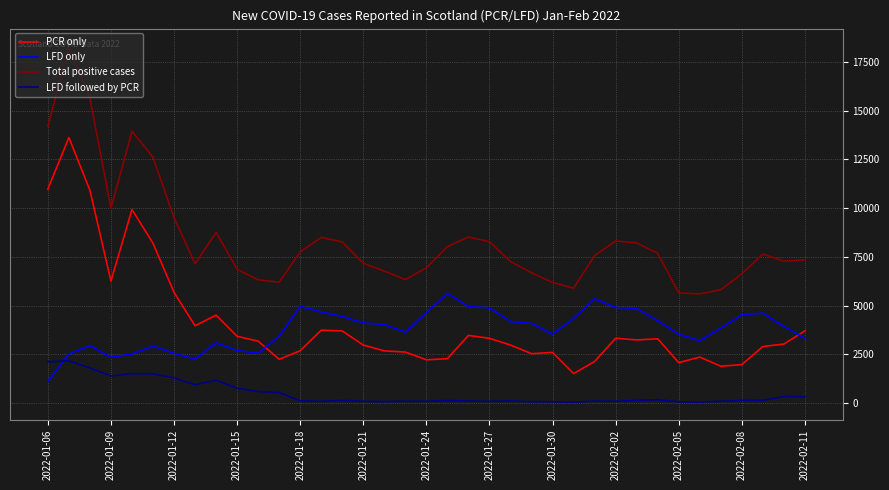

Which series has the widest spread of values?

Total positive cases